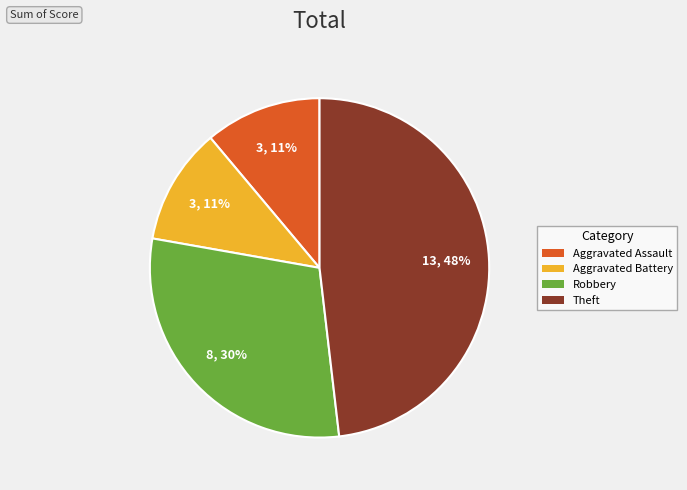

Is there a majority slice in this chart?

No